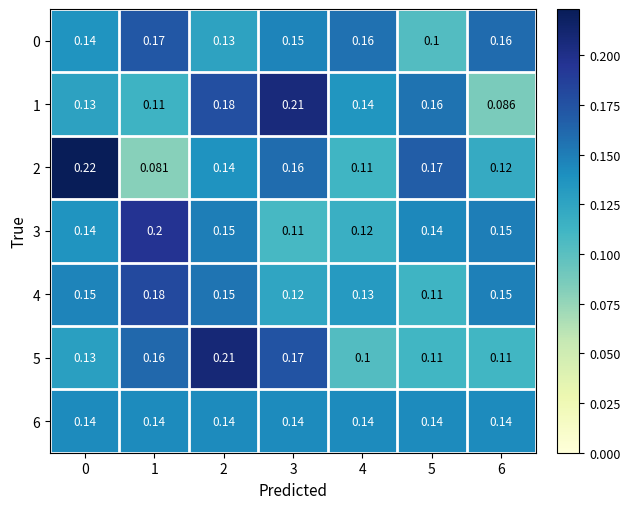

Is the value of 6 at 6 greater than the value of 1 at 2?

No